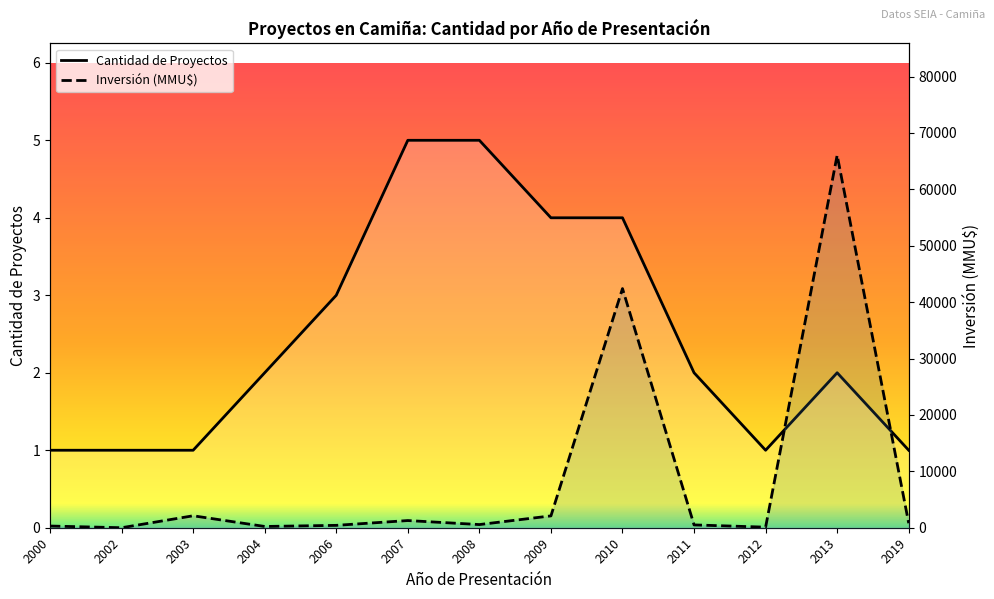

At which category does Inversión (MMU$) reach its first local peak?

2003